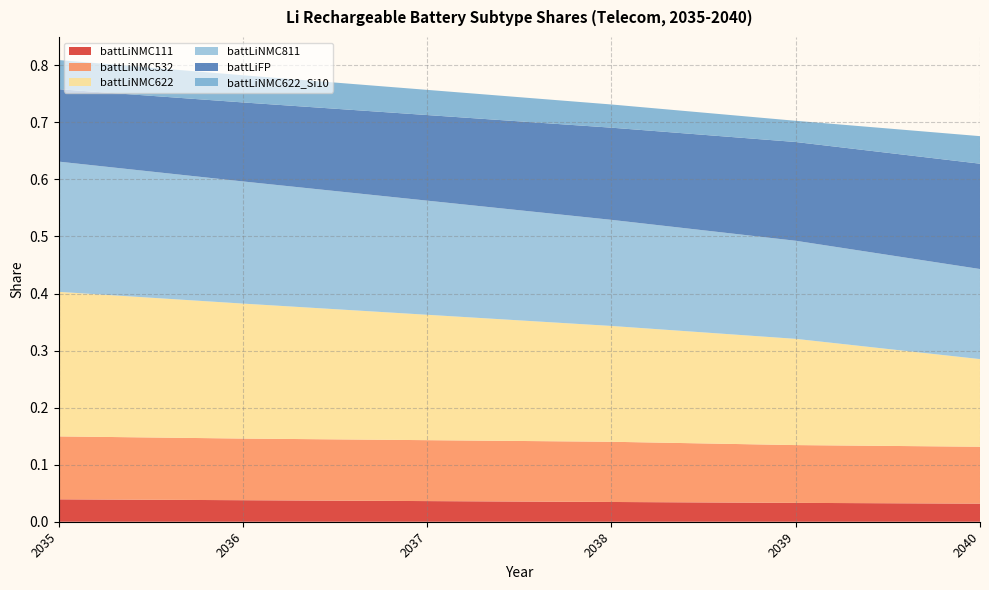

Reading left to right, what are all the values shown in this chart?

battLiNMC111: 0.0	0.0	0.0	0.0	0.0	0.0
battLiNMC532: 0.1	0.1	0.1	0.1	0.1	0.1
battLiNMC622: 0.3	0.2	0.2	0.2	0.2	0.2
battLiNMC811: 0.2	0.2	0.2	0.2	0.2	0.2
battLiFP: 0.1	0.1	0.1	0.2	0.2	0.2
battLiNMC622_Si10: 0.1	0.0	0.0	0.0	0.0	0.0